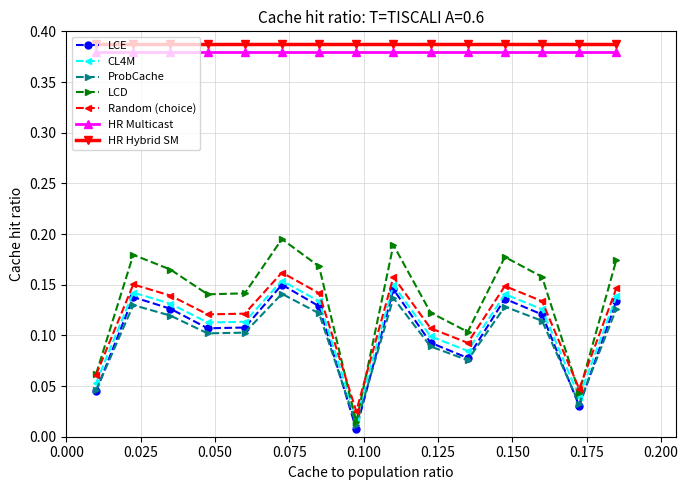

Is this an area chart (filled region under the line)?

No